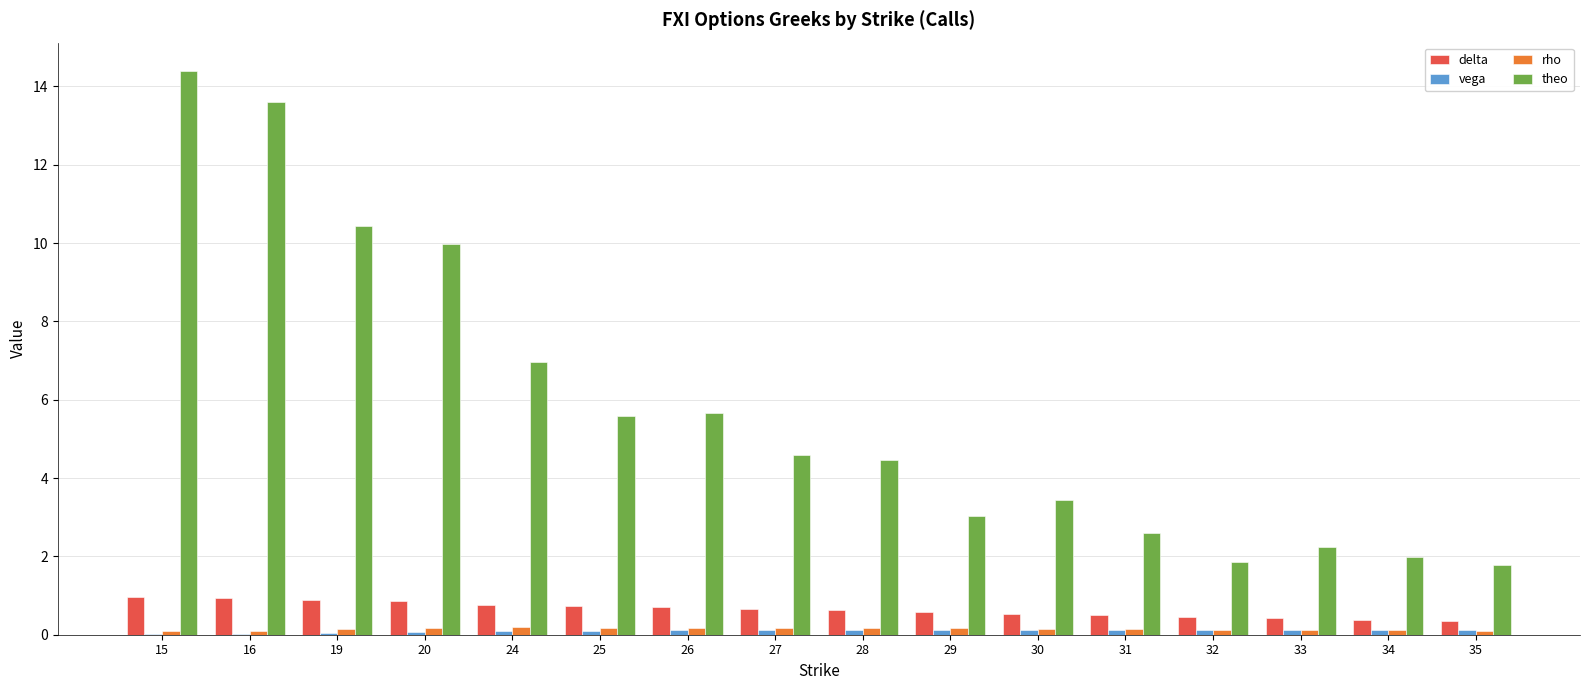

Which series has the largest total across all categories?

theo